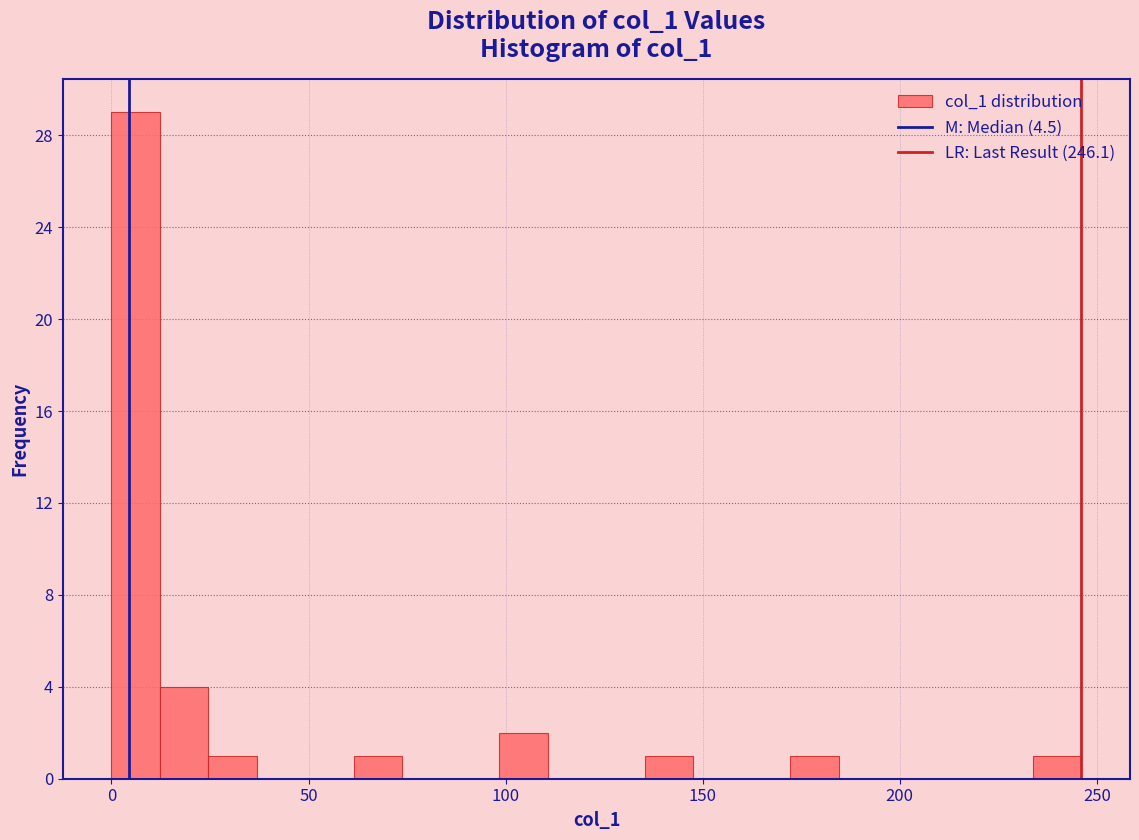

Around what value on the x-axis is the tallest bar? Give the approximate position of its centre, as read against the axis.

5